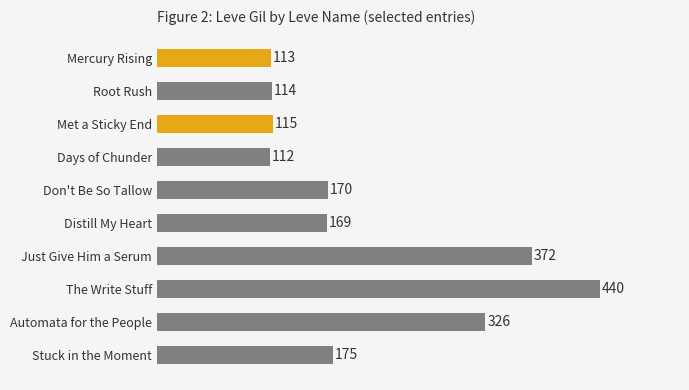

Does the chart contain any negative values?

No